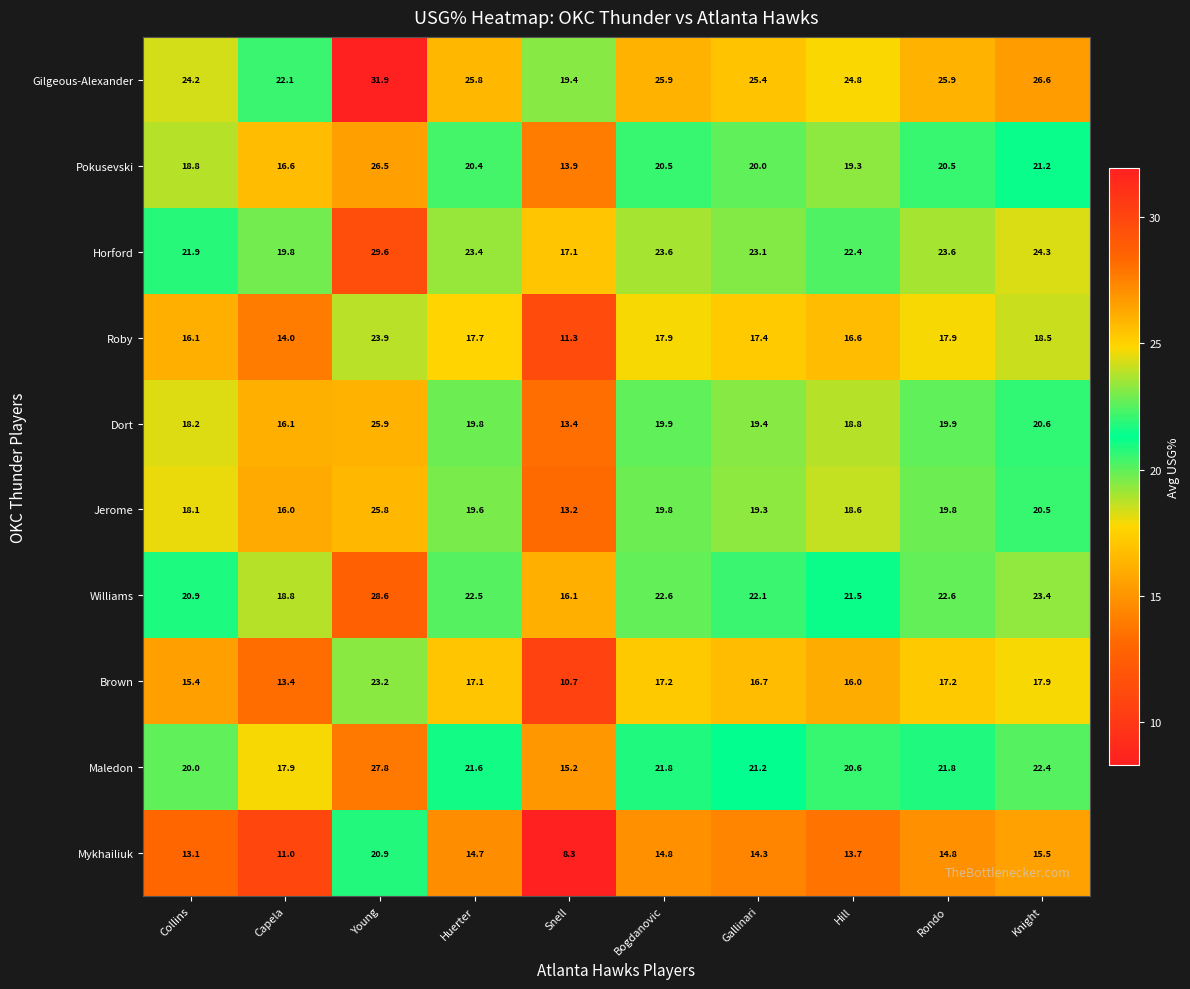

Which category has the lowest value in the Gilgeous-Alexander series?

Snell